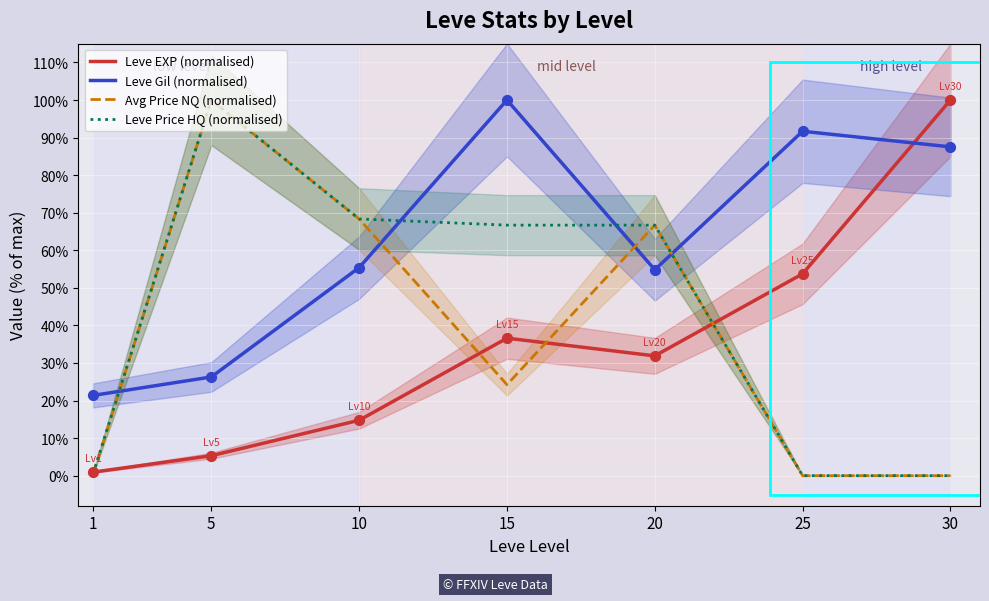

Which series reaches the maximum Y coordinate?

Leve EXP (normalised)